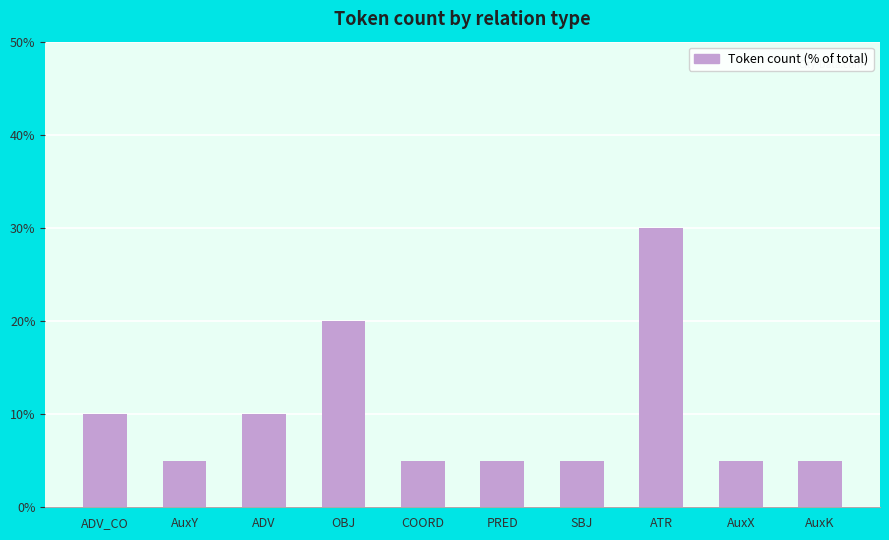

The value at AuxY is 5. True or false?

True